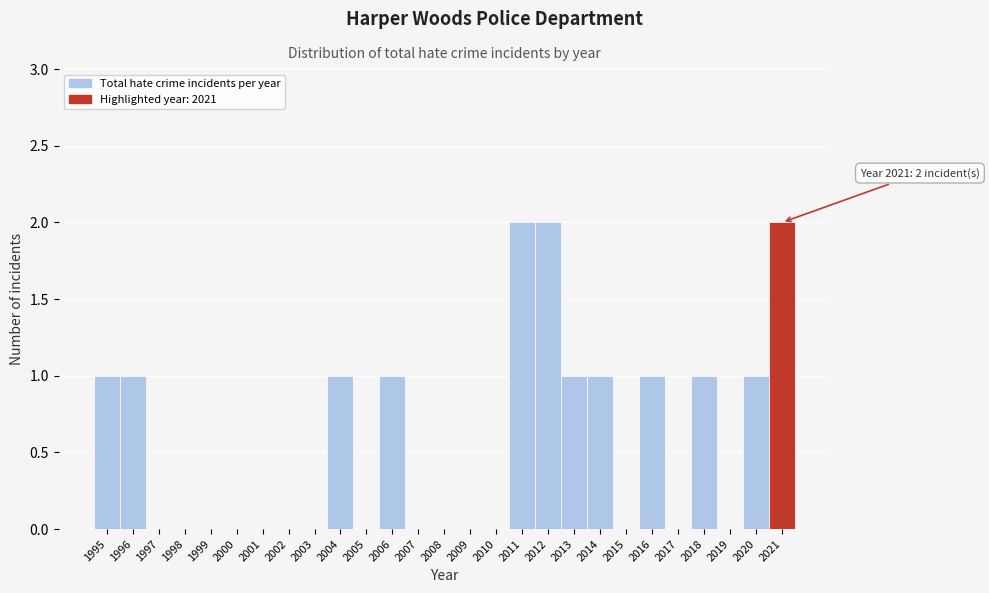

Reading left to right, extract all data points from this chart.

1995=1	1996=1	1997=0	1998=0	1999=0	2000=0	2001=0	2002=0	2003=0	2004=1	2005=0	2006=1	2007=0	2008=0	2009=0	2010=0	2011=2	2012=2	2013=1	2014=1	2015=0	2016=1	2017=0	2018=1	2019=0	2020=1	2021=2